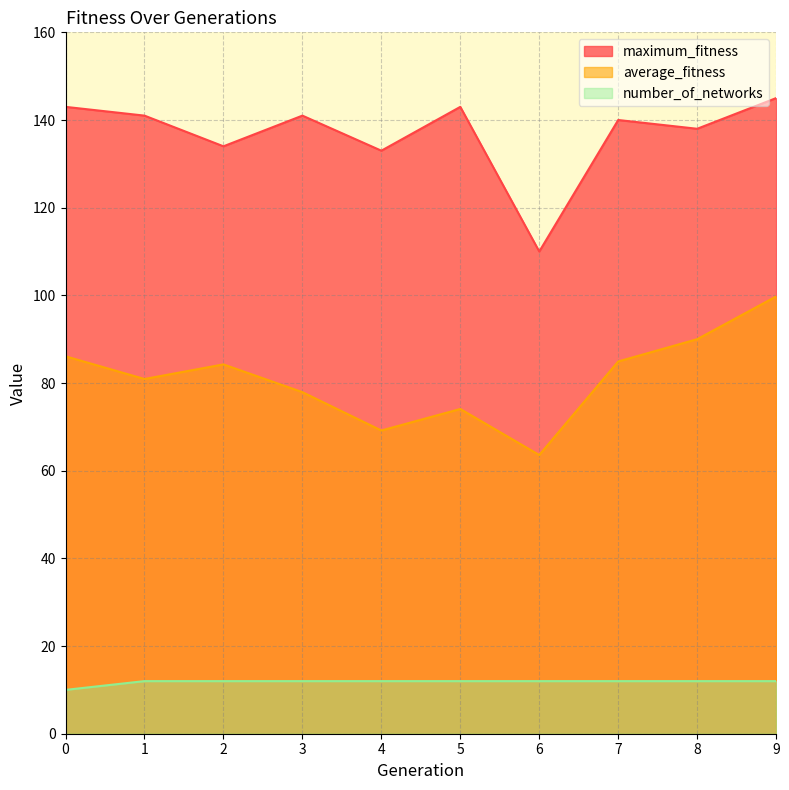

What is the highest value of the average_fitness series?

99.8